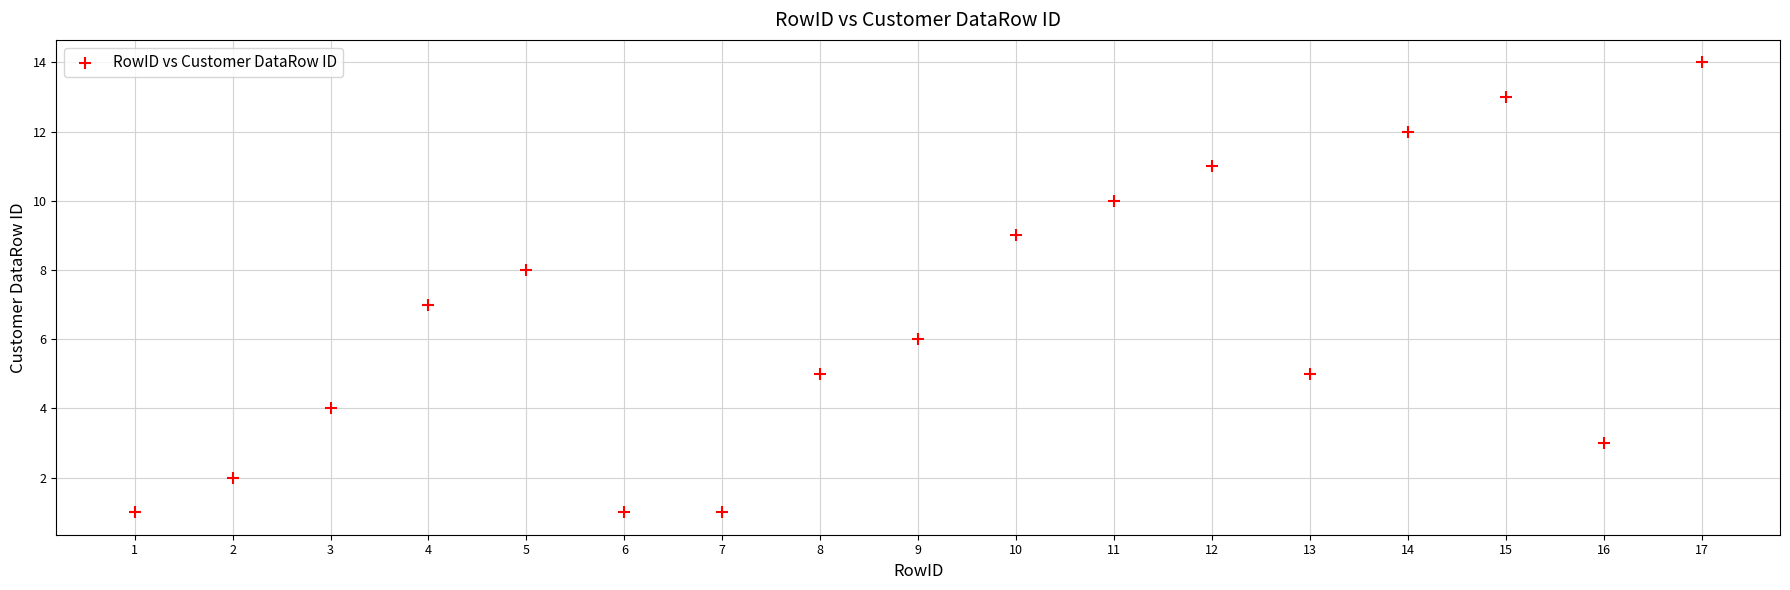

What is the range of Y values (max minus min)?

13